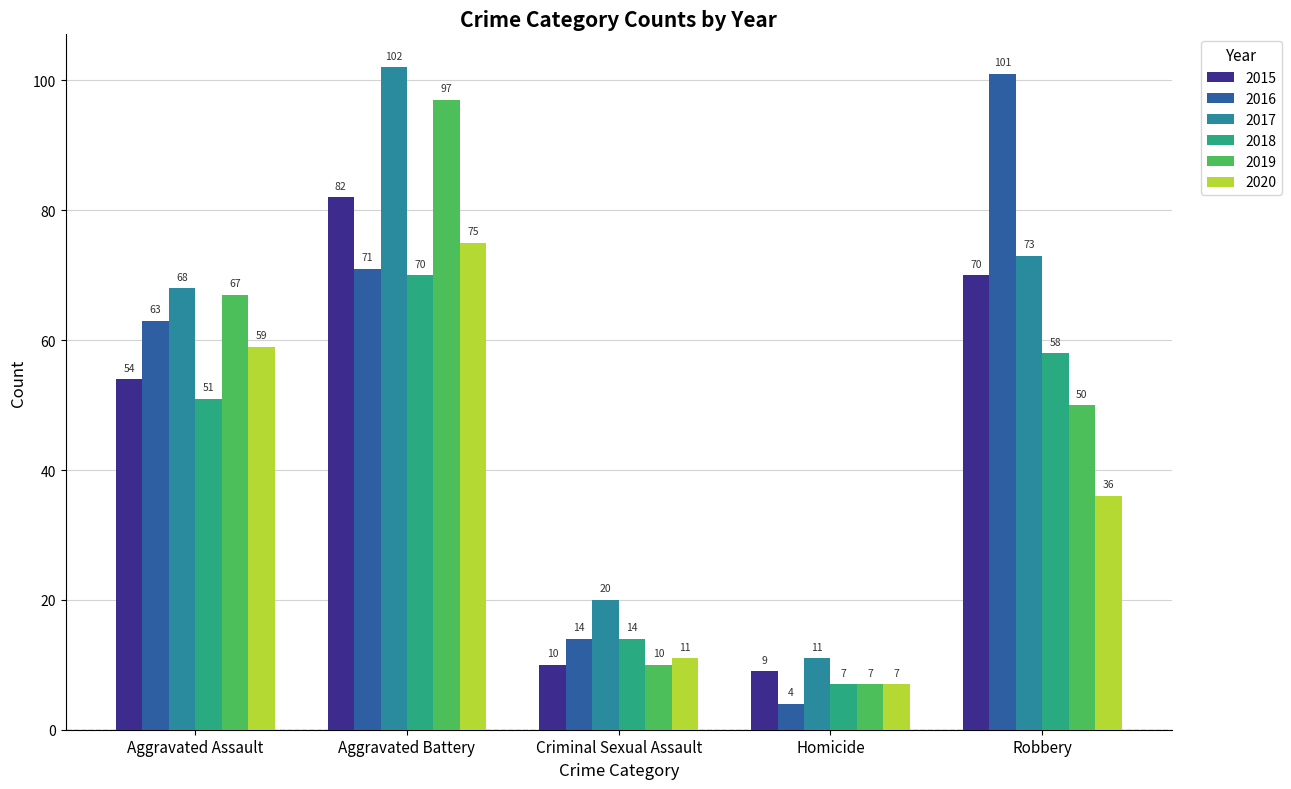

Does the chart contain any negative values?

No